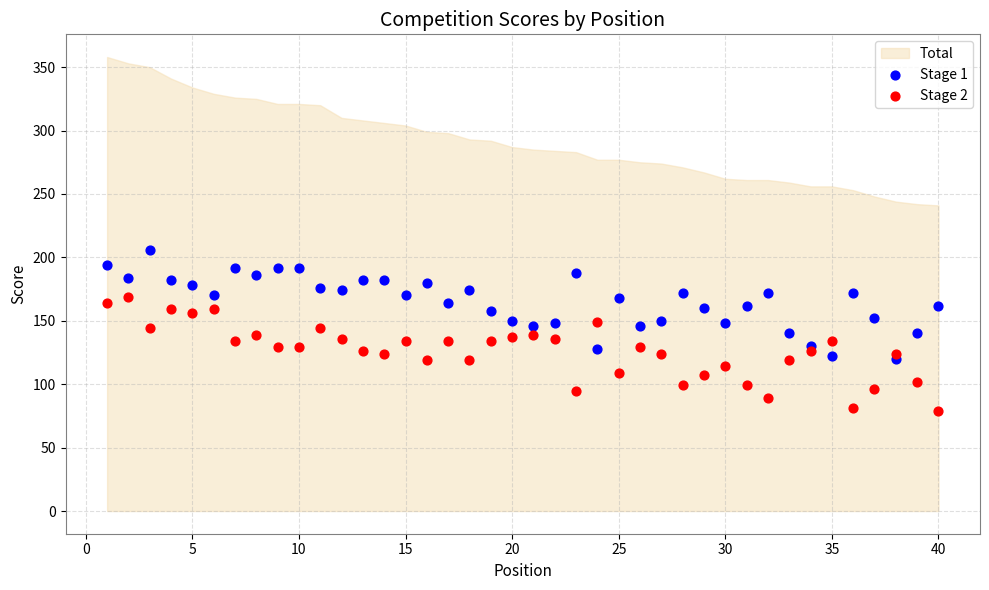

Which series reaches the minimum Y coordinate?

Stage 2